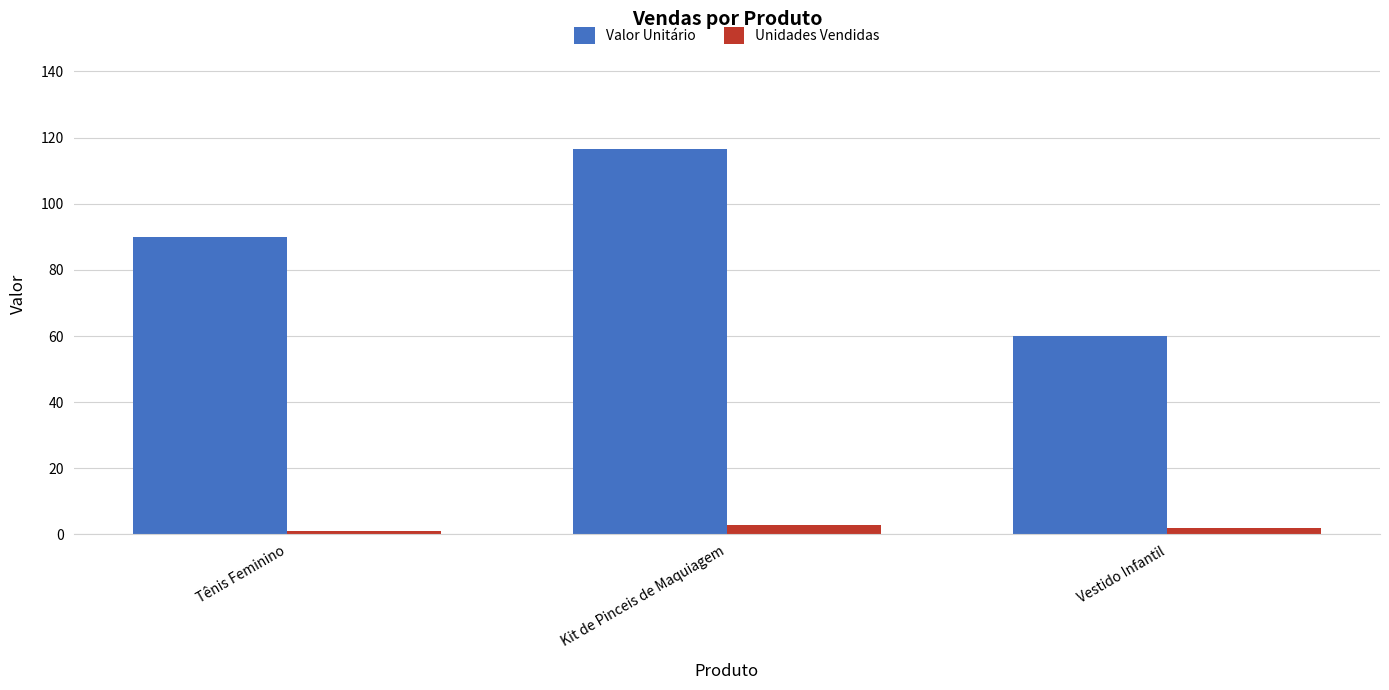

What is the label of the 3rd bar from the right?

Tênis Feminino